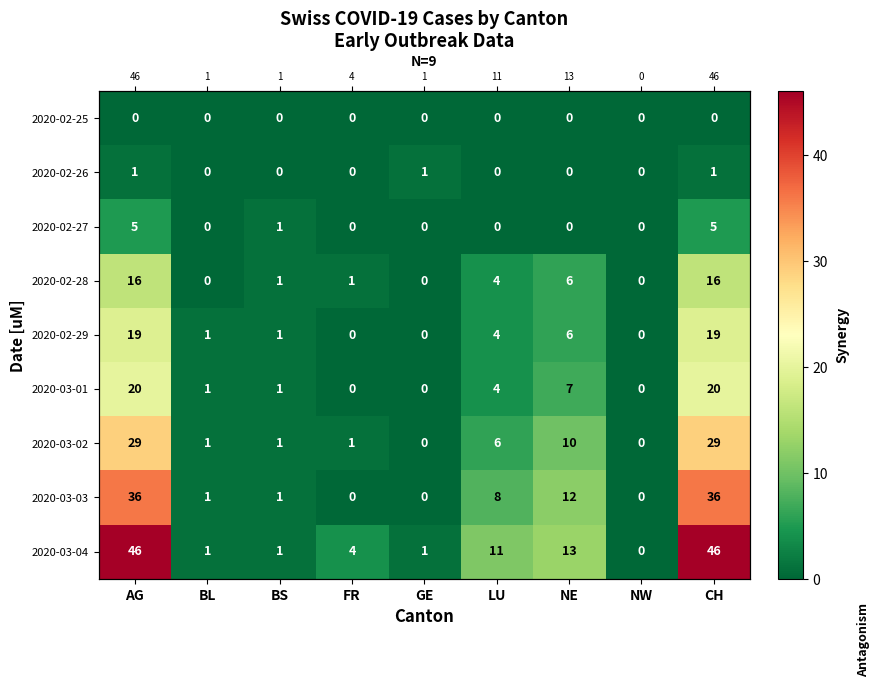

Where is 2020-02-27 nearest to the value 2?

BS